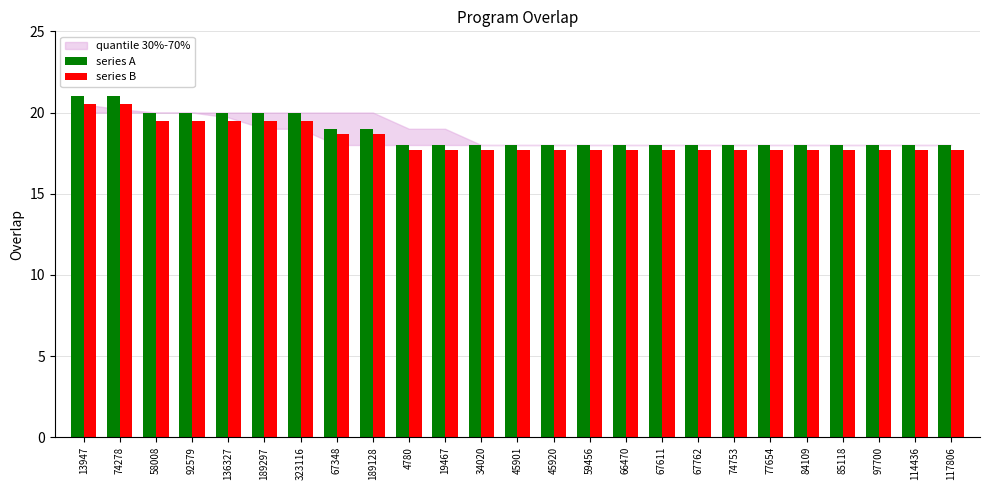

What is the difference between the series A values at 92579 and 77654?

2.0